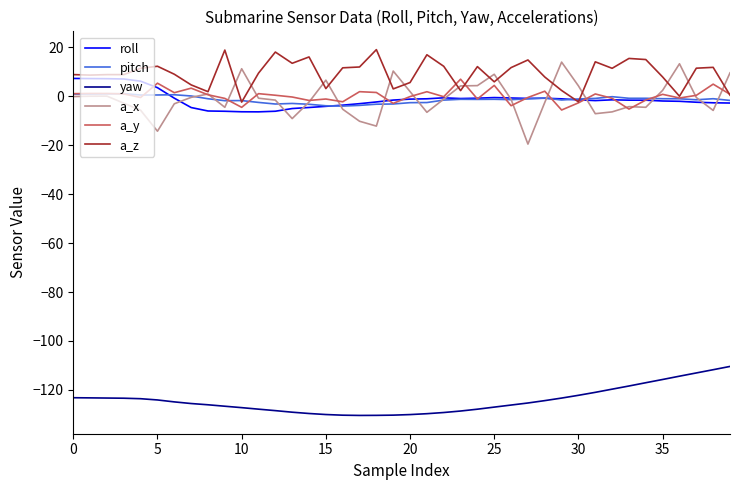

What is the highest value of the a_x series?

13.9